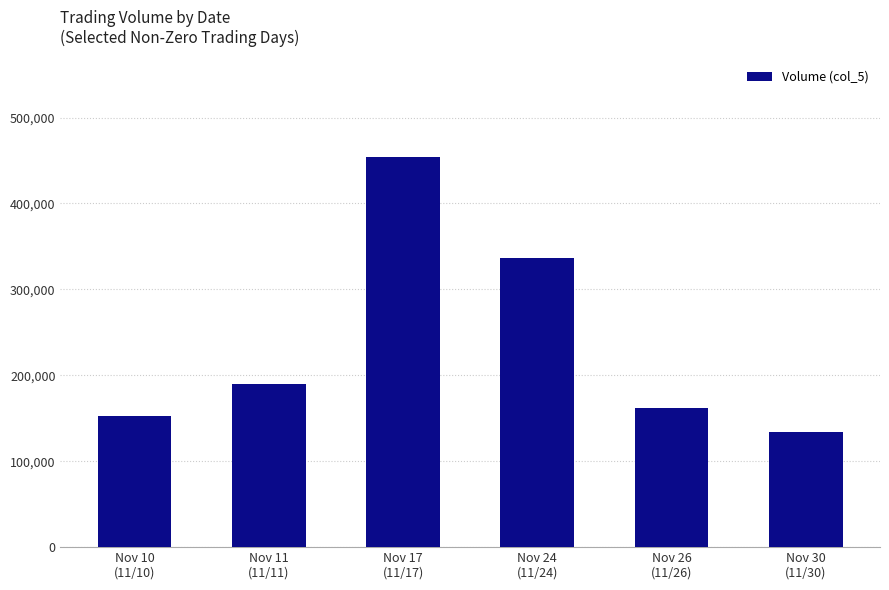

The value at Nov 26
(11/26) is 162000. True or false?

True